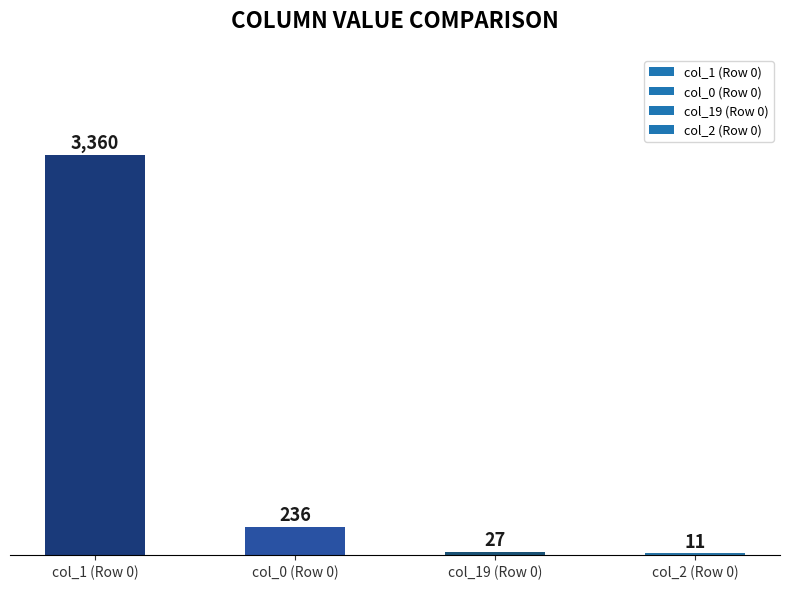

What is the sum of the values at col_19 (Row 0) and col_2 (Row 0)?

38